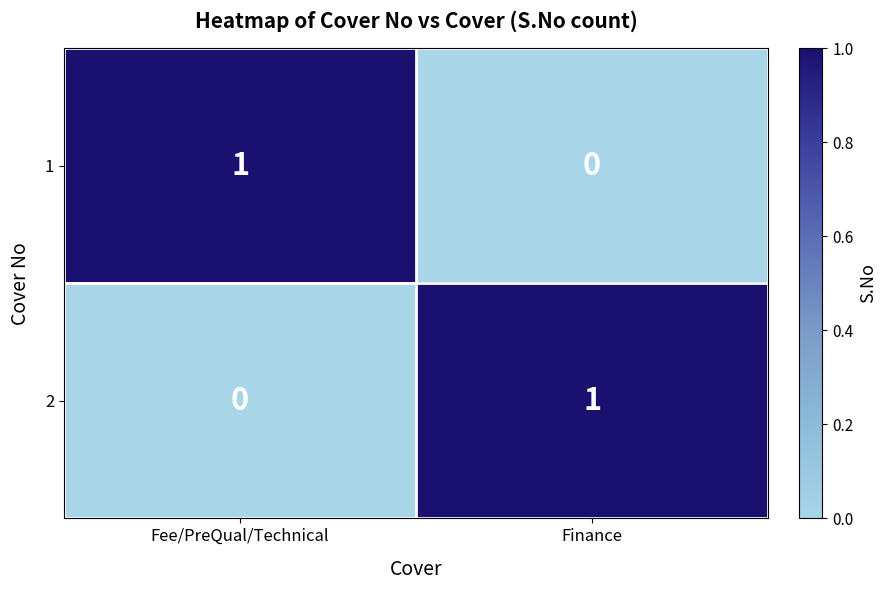

Rank the series at Finance from lowest to highest value.

1, 2